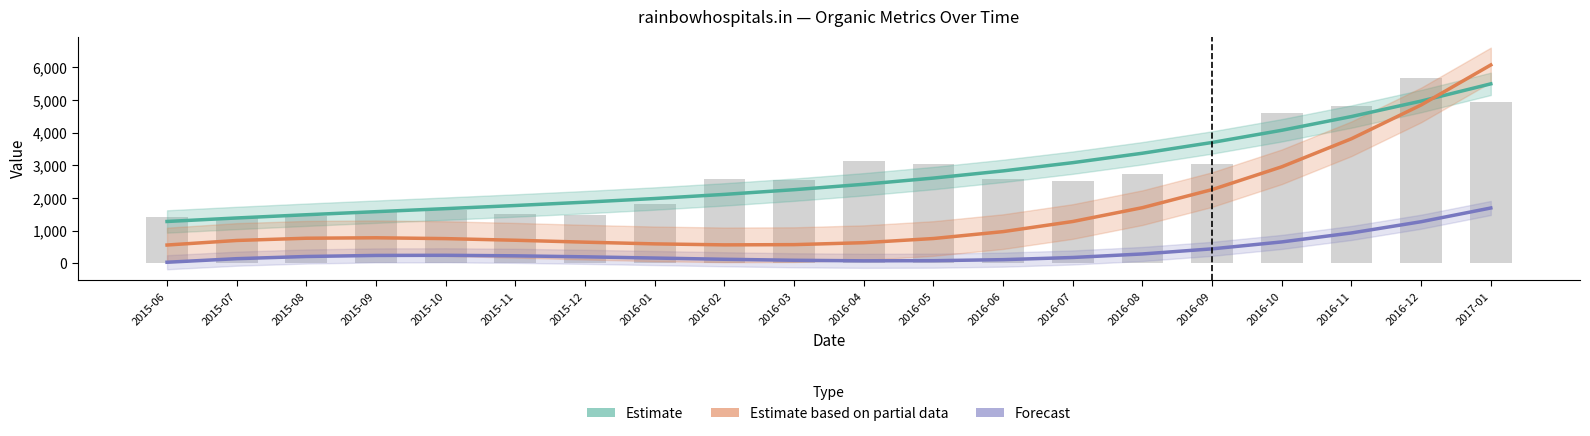

Reading left to right, what are all the values shown in this chart?

Estimate: 1283.1	1390.6	1489.6	1583.6	1676.5	1772.1	1874.1	1986.2	2112.3	2256.1	2421.4	2611.9	2831.4	3083.7	3372.6	3701.7	4074.9	4495.9	4968.6	5496.6
Estimate based on partial data: 562.6	701.6	770.4	784.2	758.5	708.6	649.9	597.7	567.4	574.4	634.0	761.6	972.6	1282.4	1706.3	2259.6	2957.8	3816.2	4850.2	6075.1
Forecast: 35.4	144.3	211.4	243.7	248.2	231.8	201.3	163.9	126.4	95.8	78.9	82.9	114.6	181.0	289.0	445.5	657.6	932.1	1276.0	1696.3
Organic Traffic: 1424.0	1380.0	1453.0	1581.0	1643.0	1502.0	1468.0	1814.0	2572.0	2542.0	3134.0	3051.0	2579.0	2517.0	2743.0	3051.0	4593.0	4804.0	5682.0	4950.0